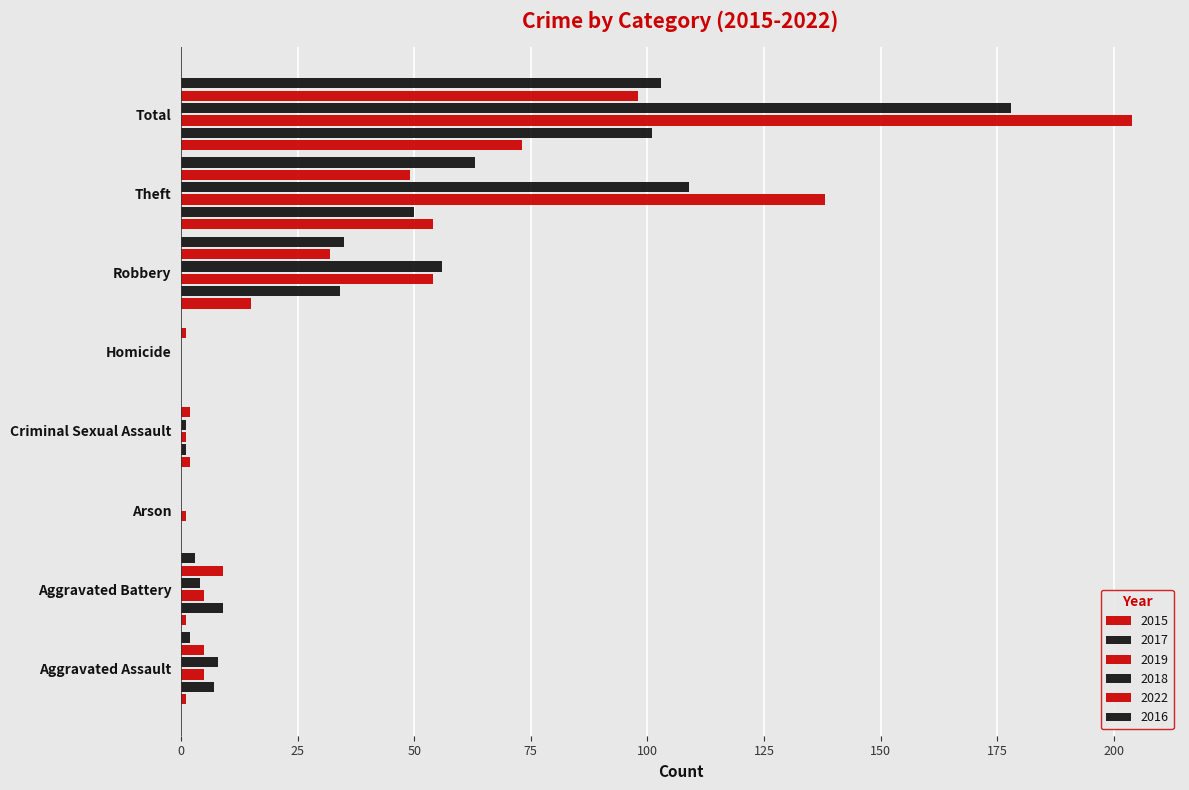

Rank the series by their maximum value, from highest to lowest.

2019, 2018, 2016, 2017, 2022, 2015